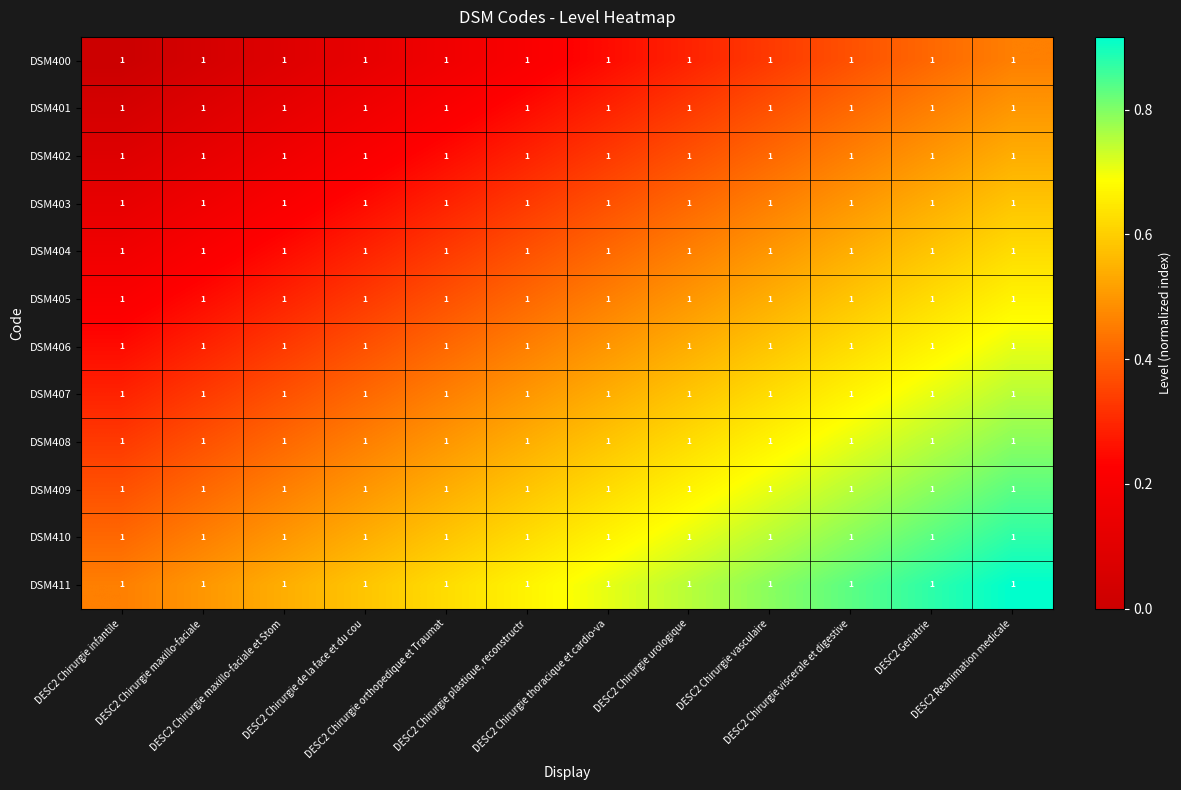

What value does the DSM408 series have at DESC2 Chirurgie orthopedique et Traumat?

0.5